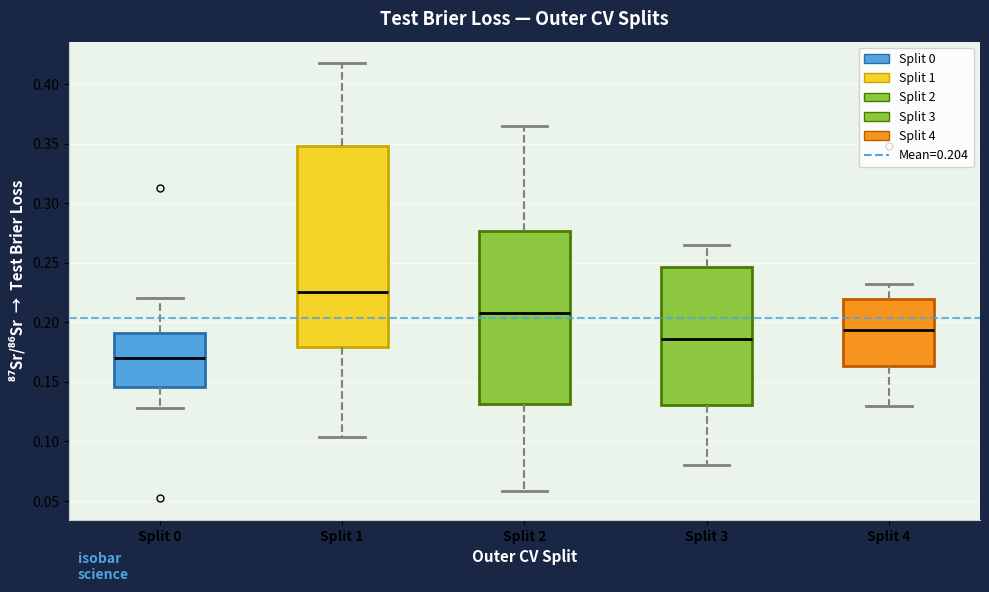

Where is the lower edge of the box for Split 2 on the y-axis? The values are not printed on the chart, so give them approximately, as read against the axis.

0.130